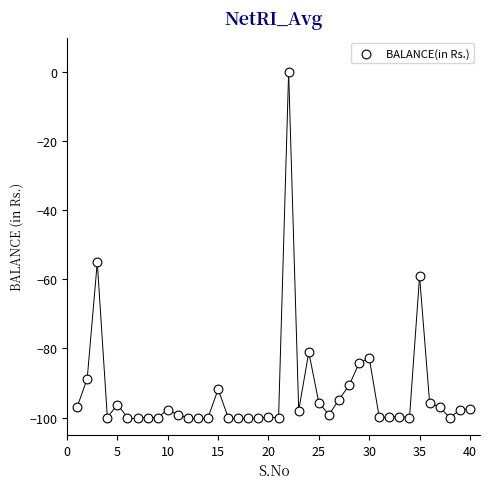

What Y value in the scatter plot is closest to -50?

-55.0